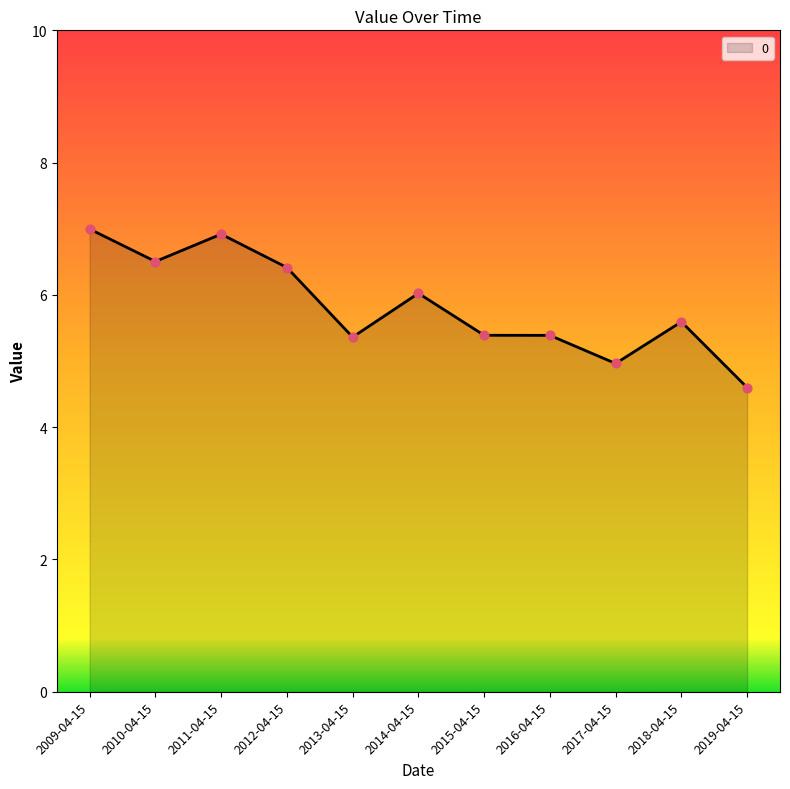

What is the ratio of the value at 2018-04-15 to the value at 2009-04-15?

0.8